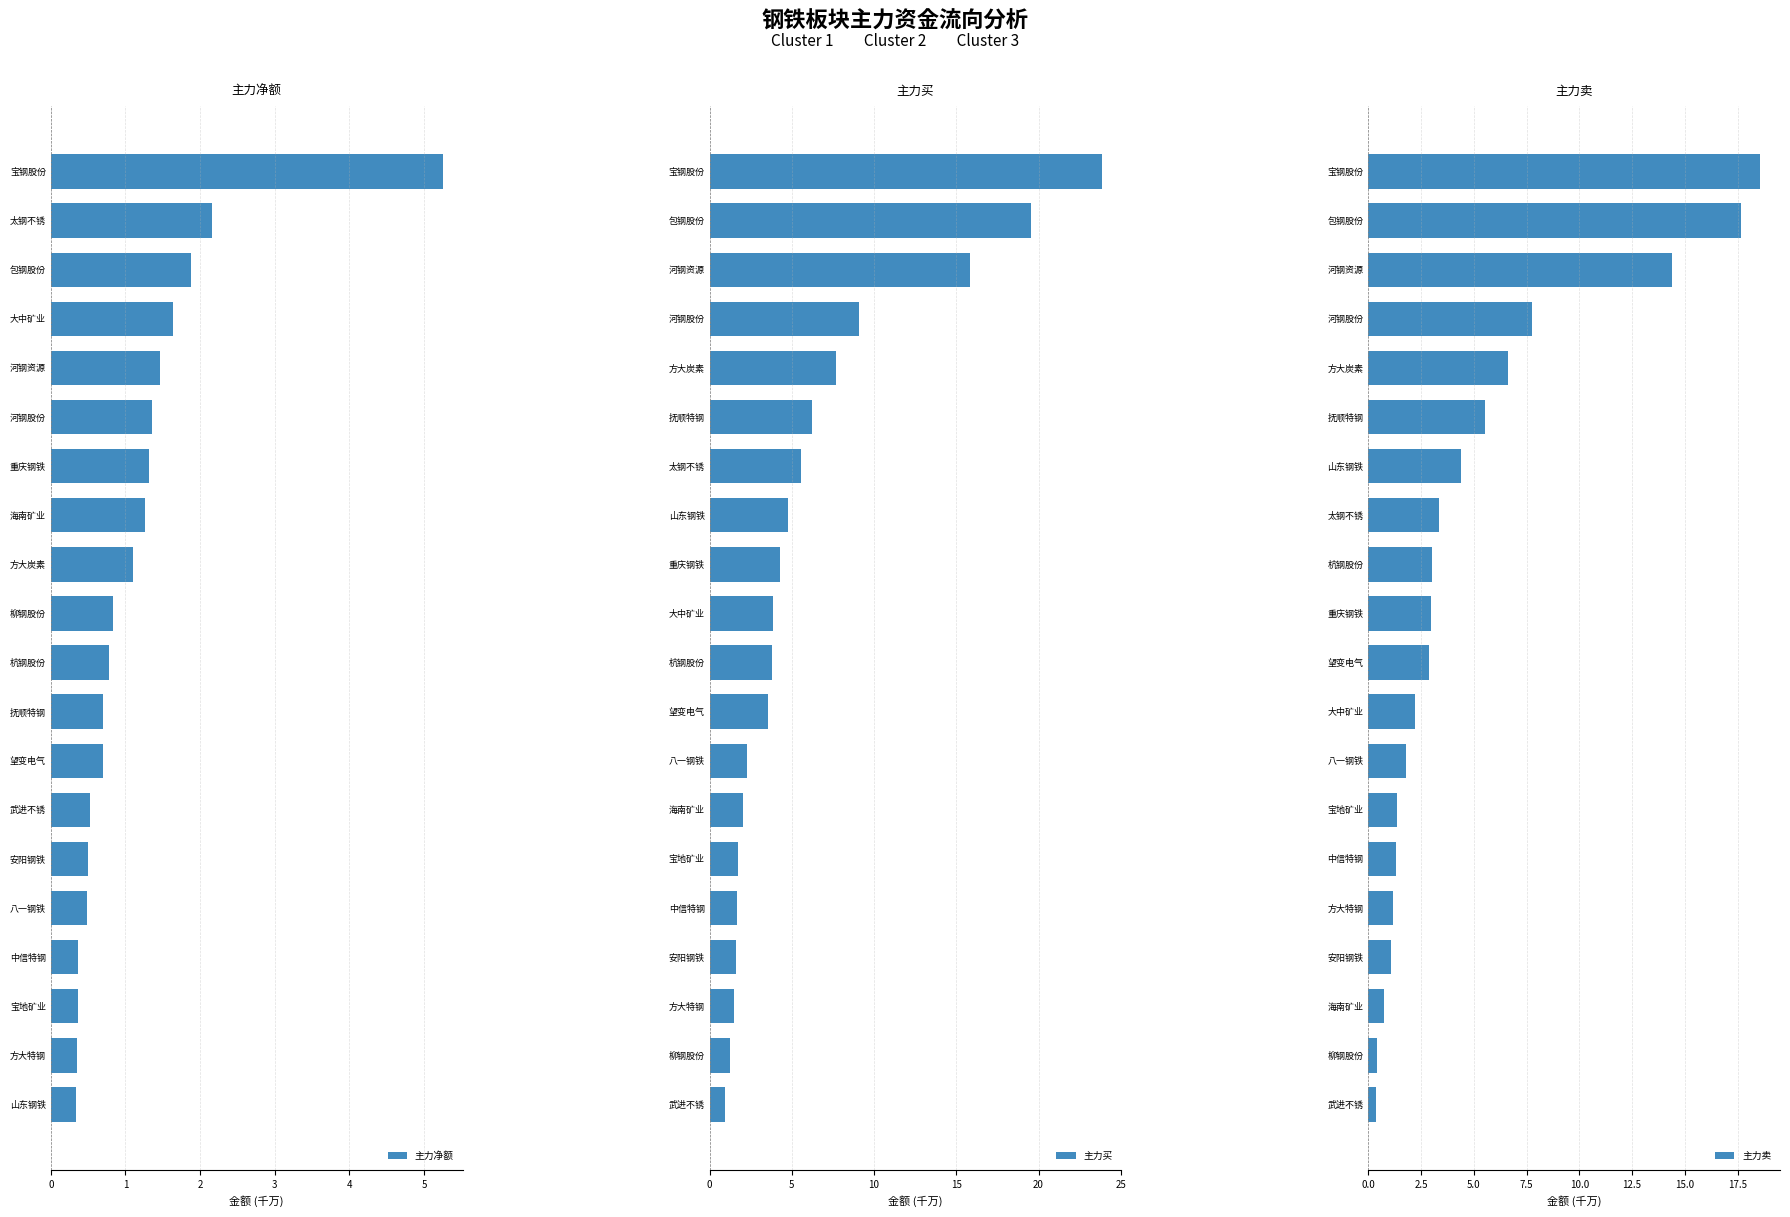

How many groups of bars are there?

20